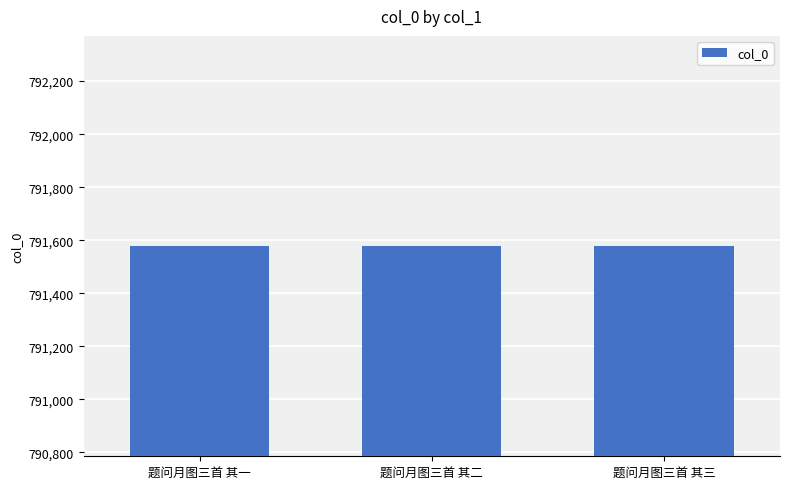

What is the sum of all values?

2374734